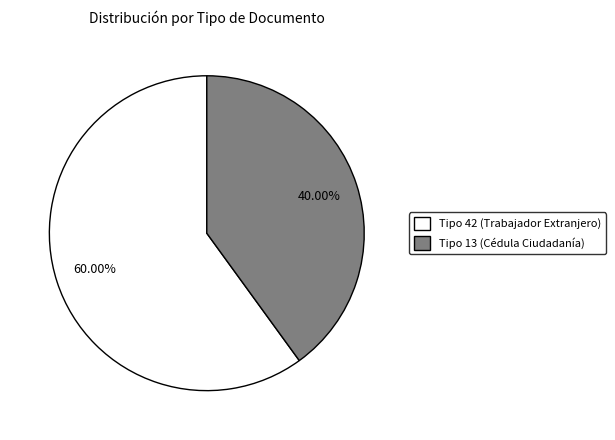

Does any single category account for the majority?

Yes